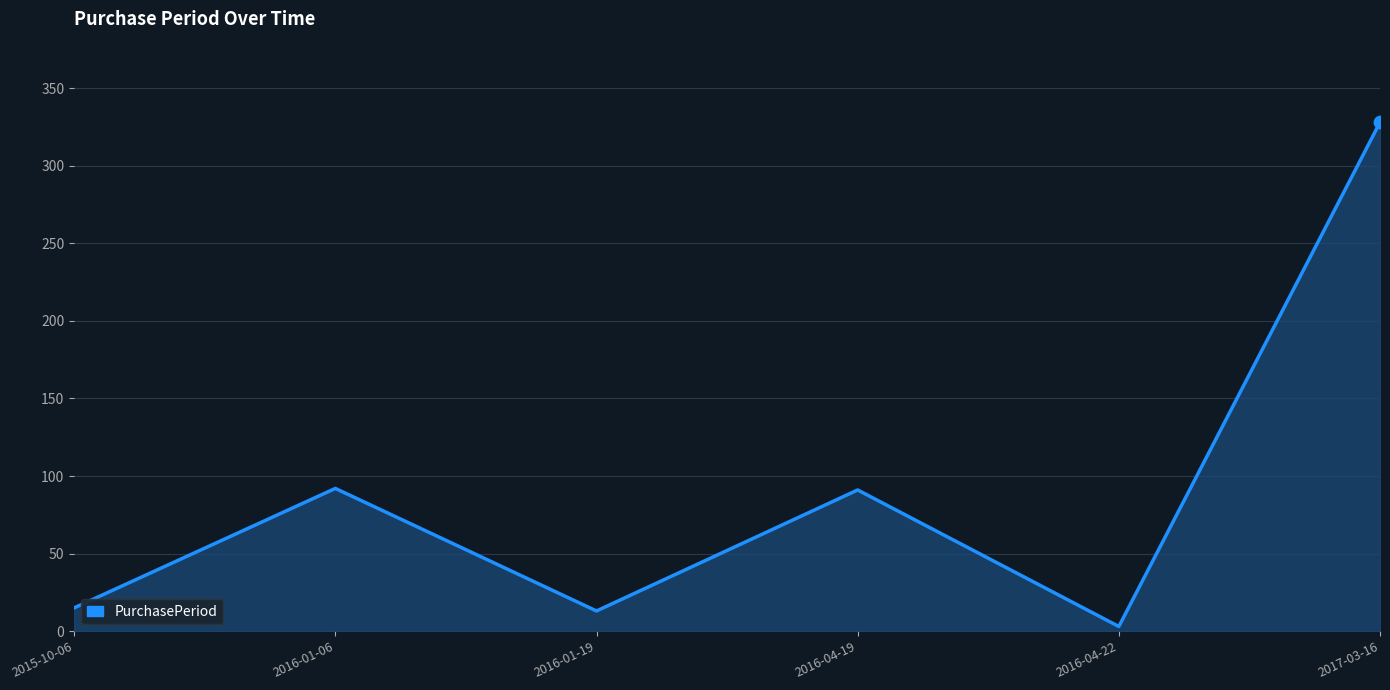

What is the change in value from 2015-10-06 to 2016-04-22?

-12